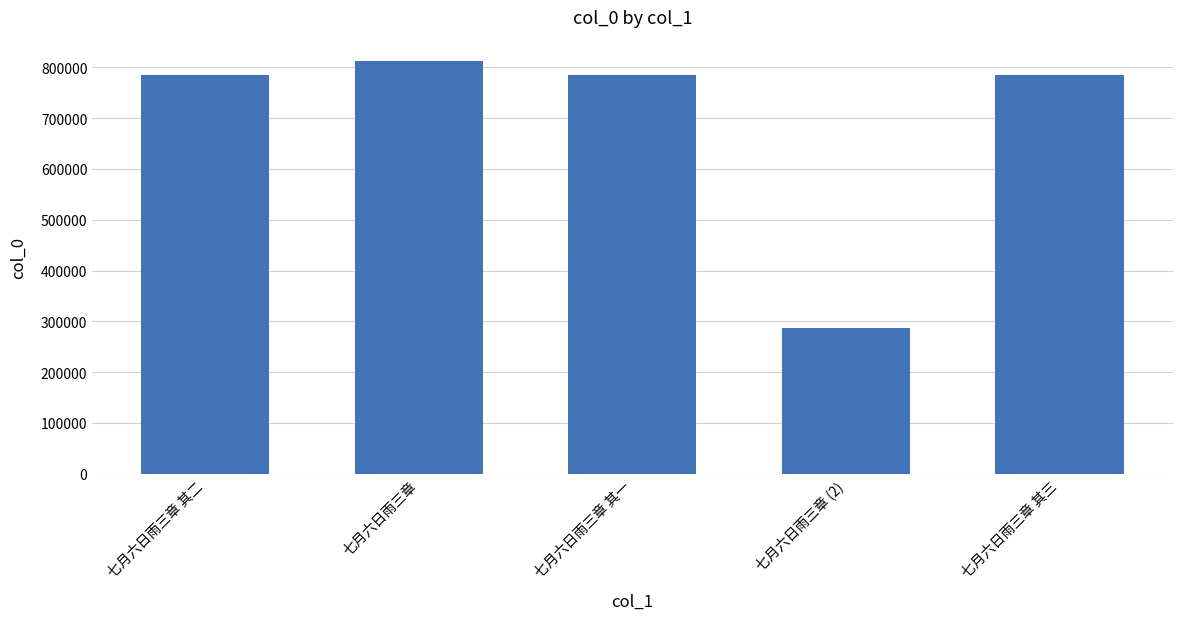

What is the maximum value shown in the chart?

813614